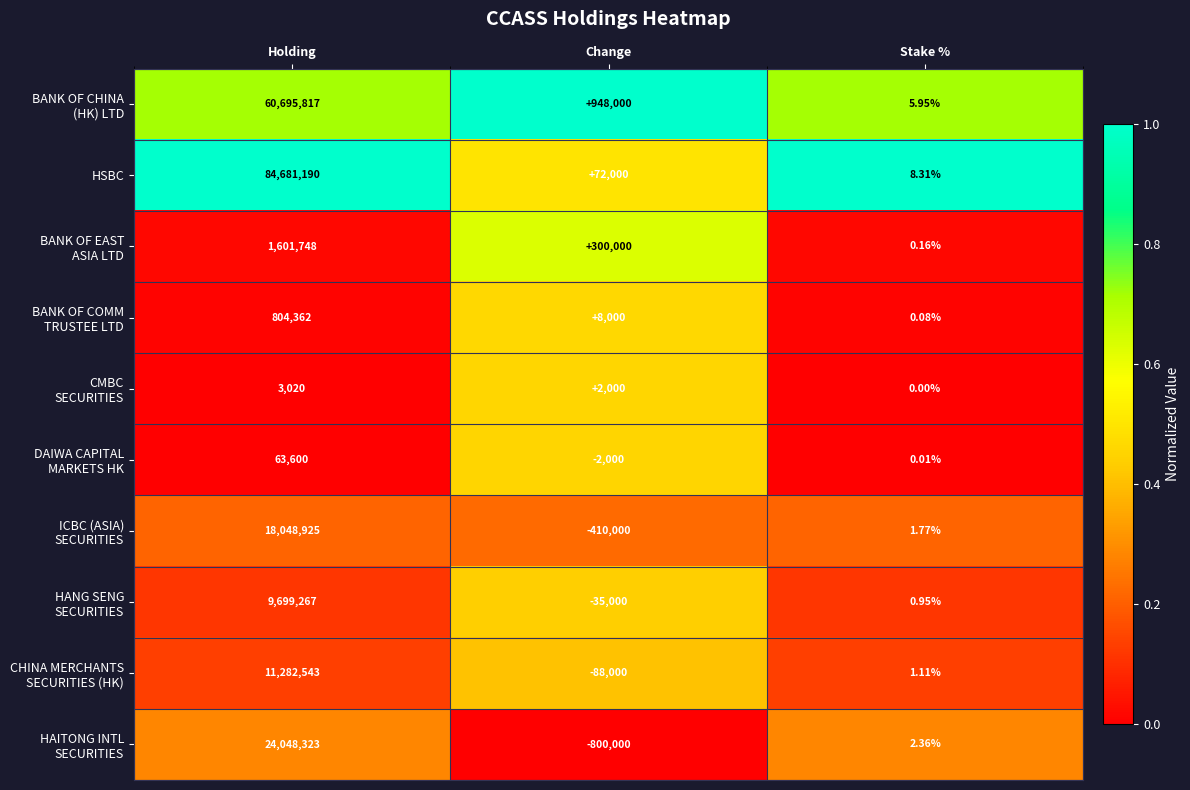

Which series has the largest total across all categories?

HSBC